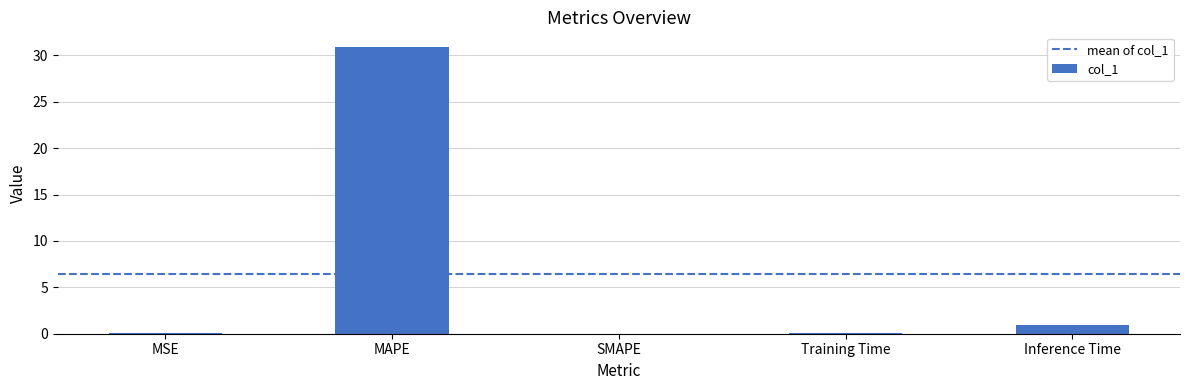

At which category does the chart reach its peak across all series?

MAPE